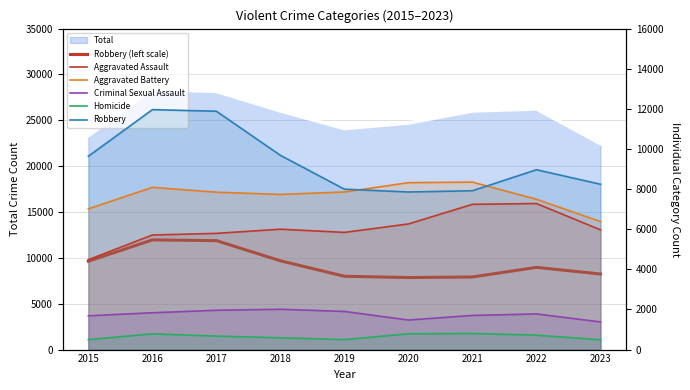

How many interior local valleys does the Homicide series have?

1